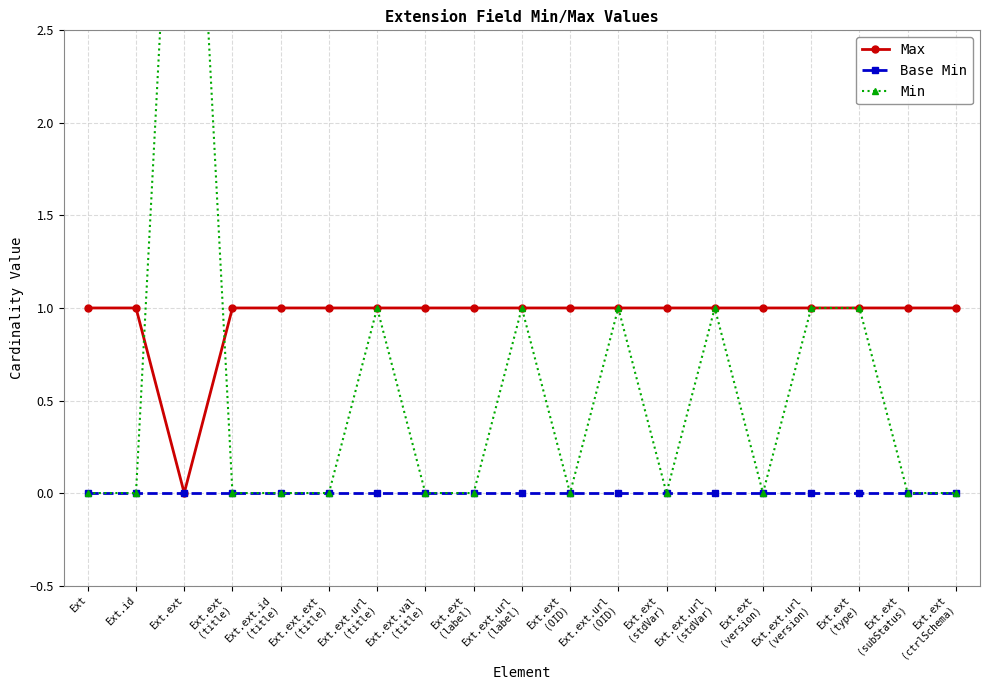

How many categories are shown in the chart?

19